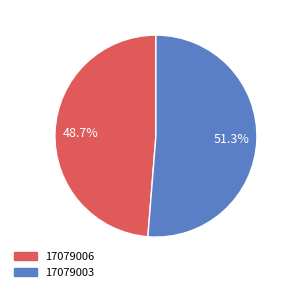

True or false: 17079006 accounts for 49% of the total.

True